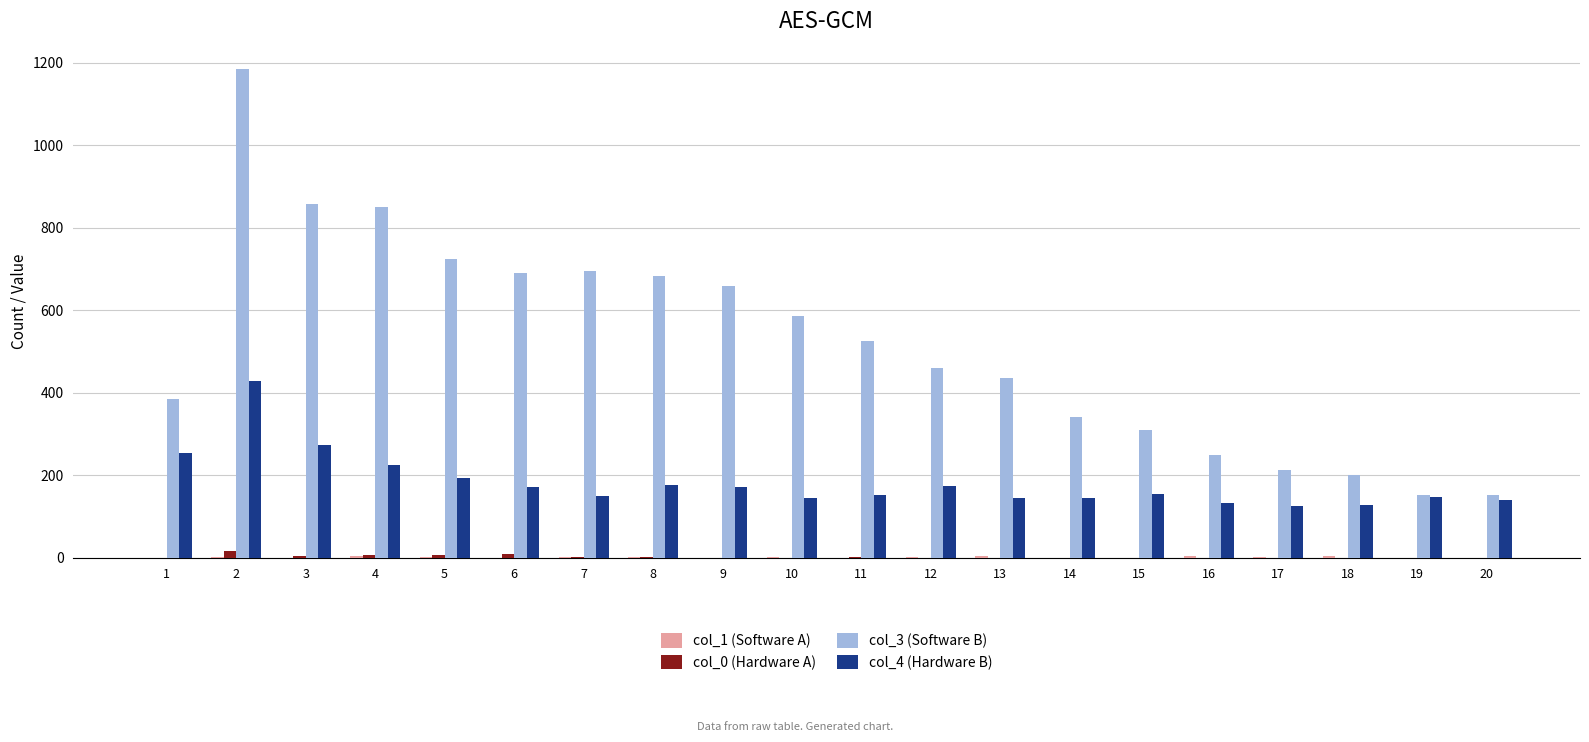

Are the bars grouped side by side (vs. stacked)?

Yes